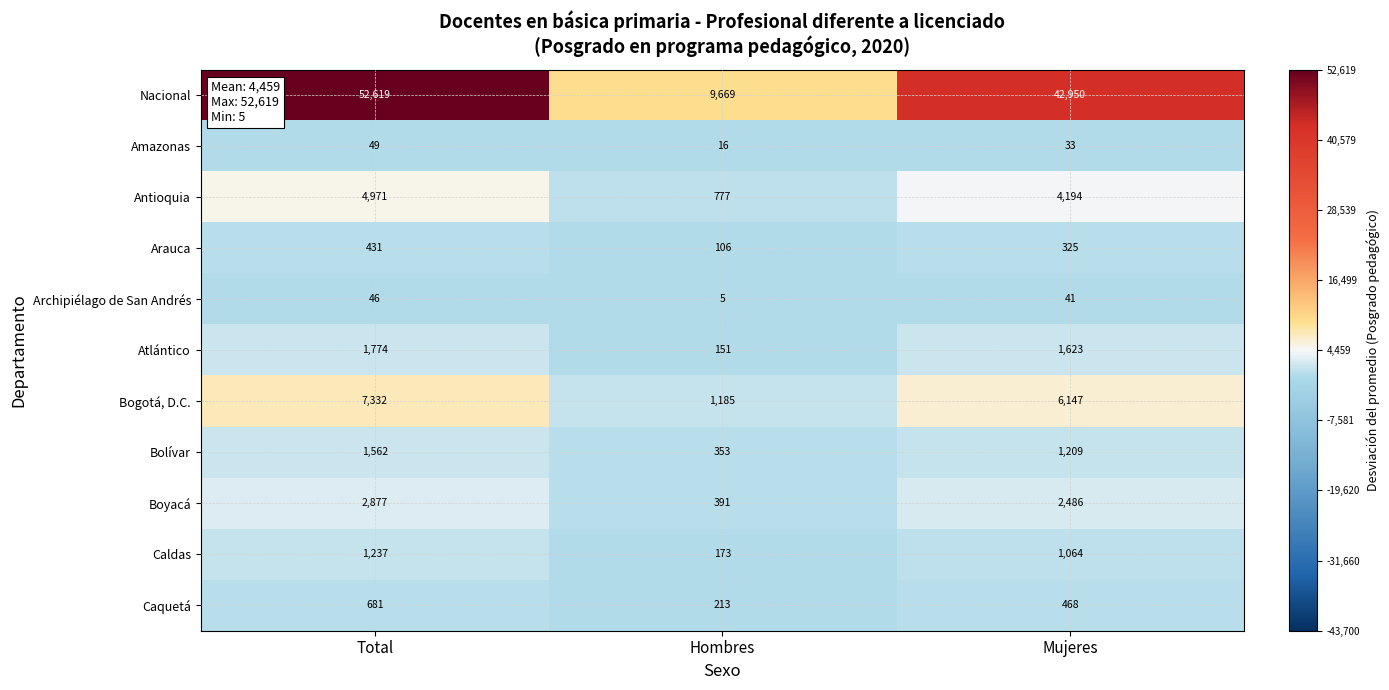

What is the total value across all series at Hombres?

13039